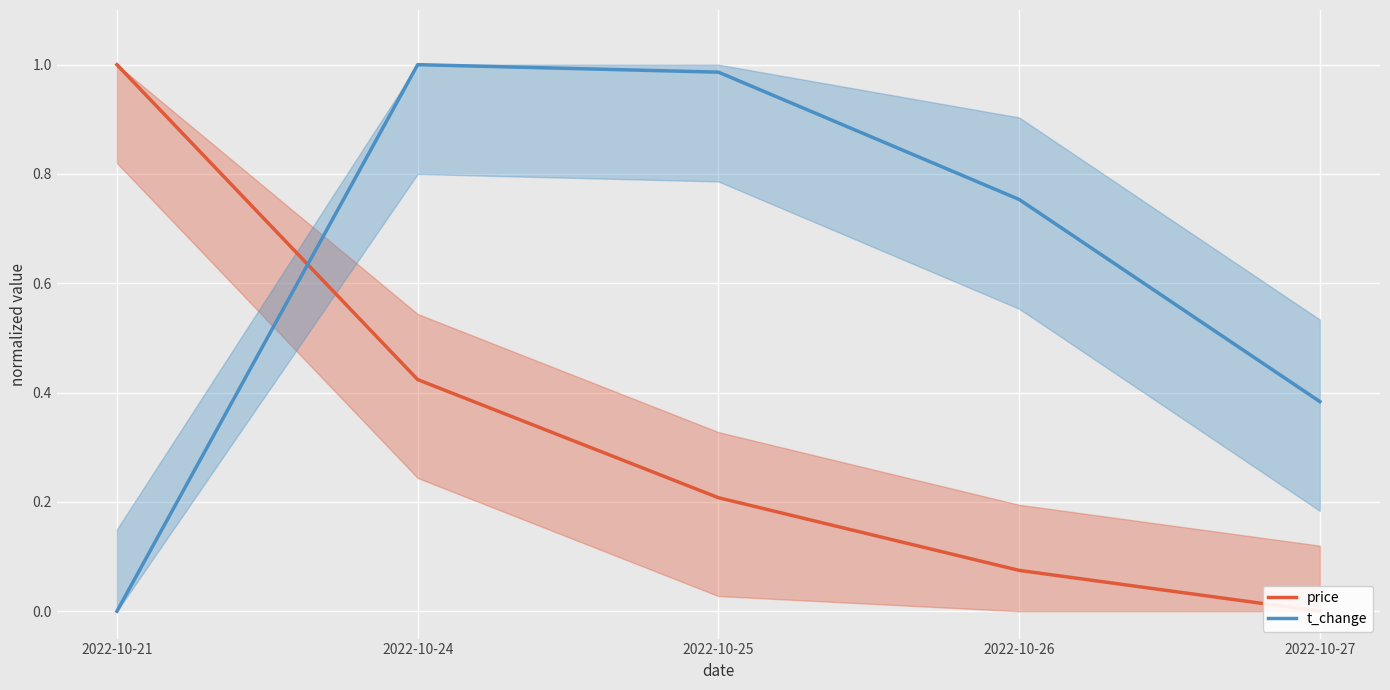

At 2022-10-27, list the series in order from largest to smallest.

t_change, price